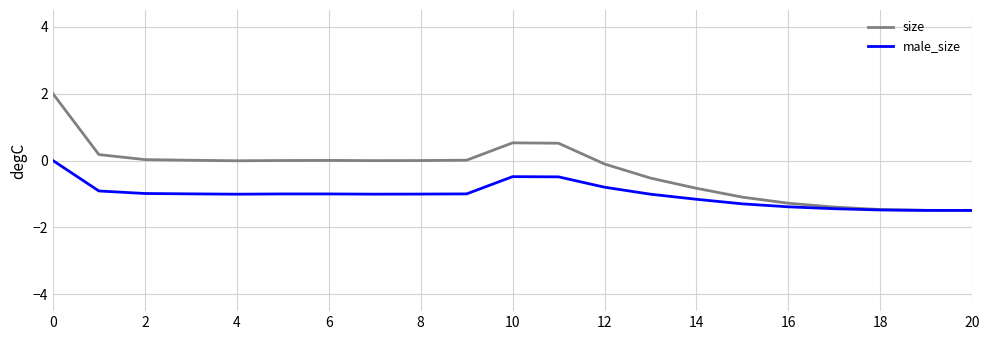

Which series has the largest range (max minus min)?

size